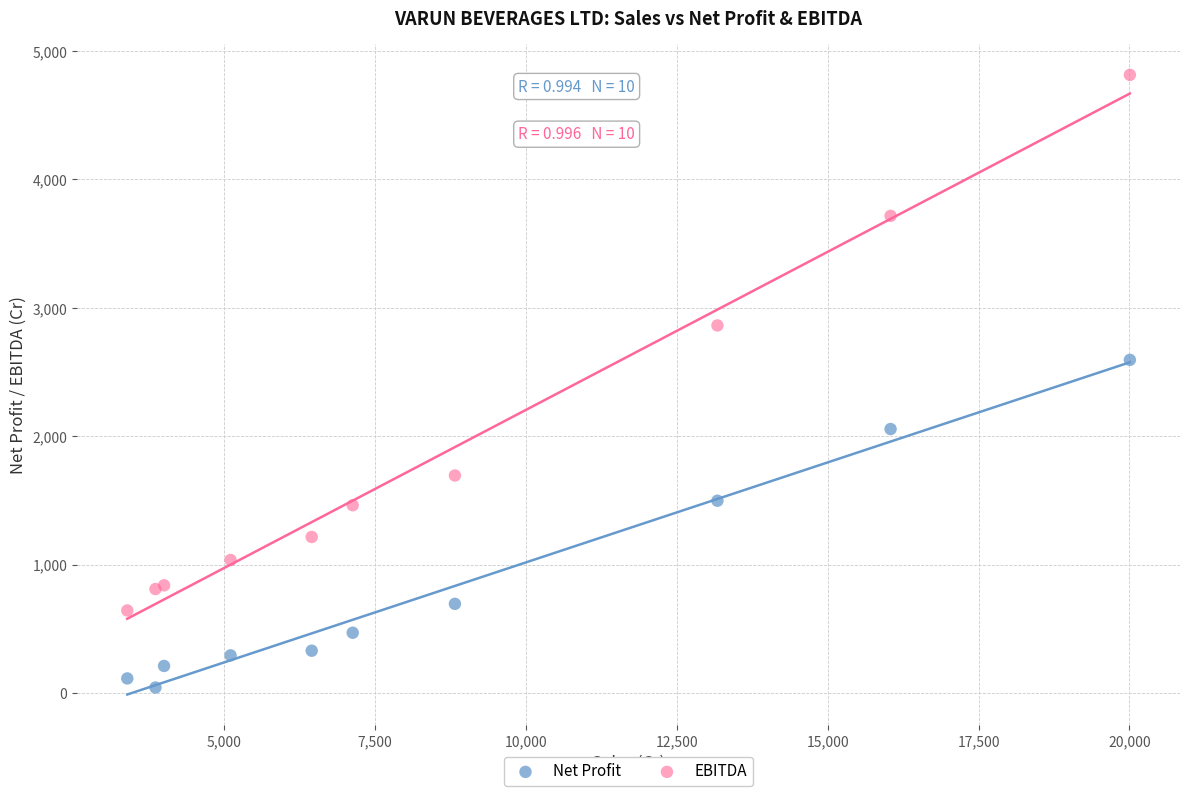

Which series reaches the maximum Y coordinate?

EBITDA